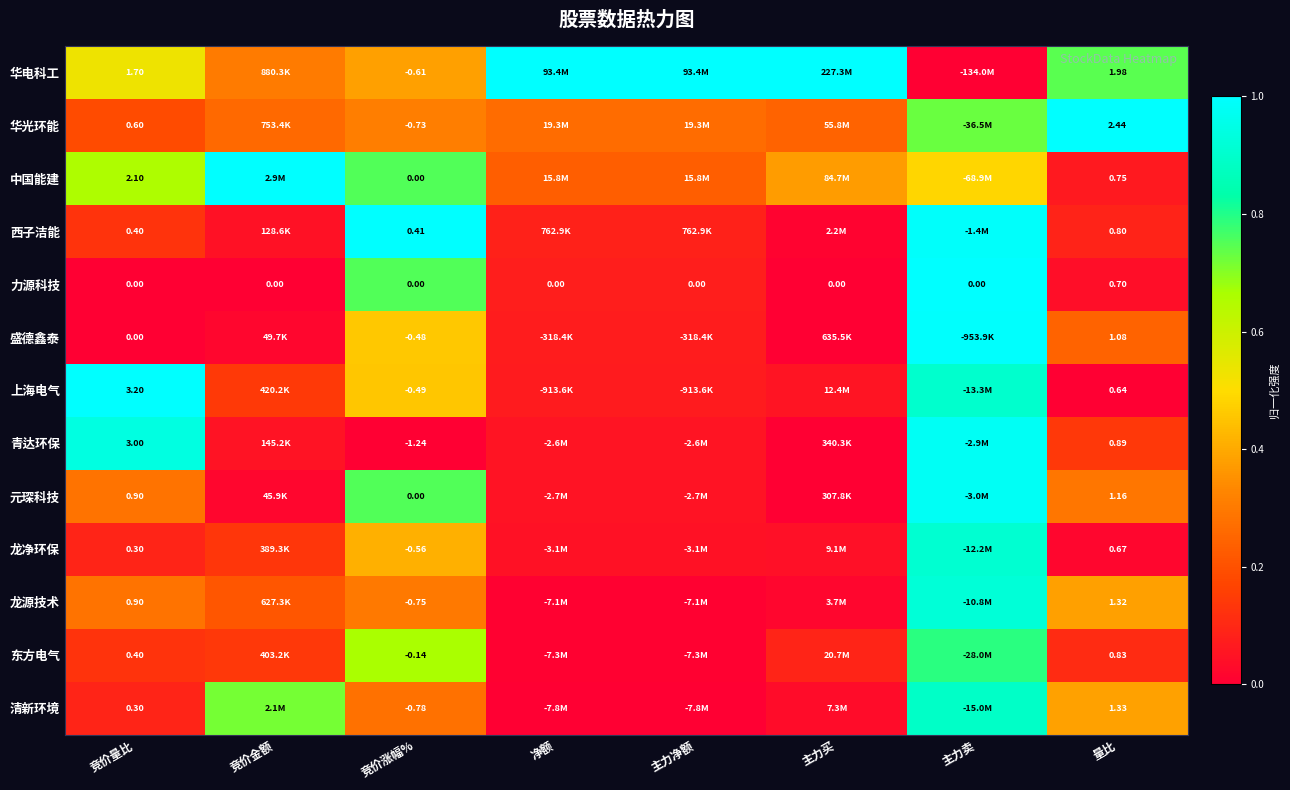

How many data points does each series have?

8